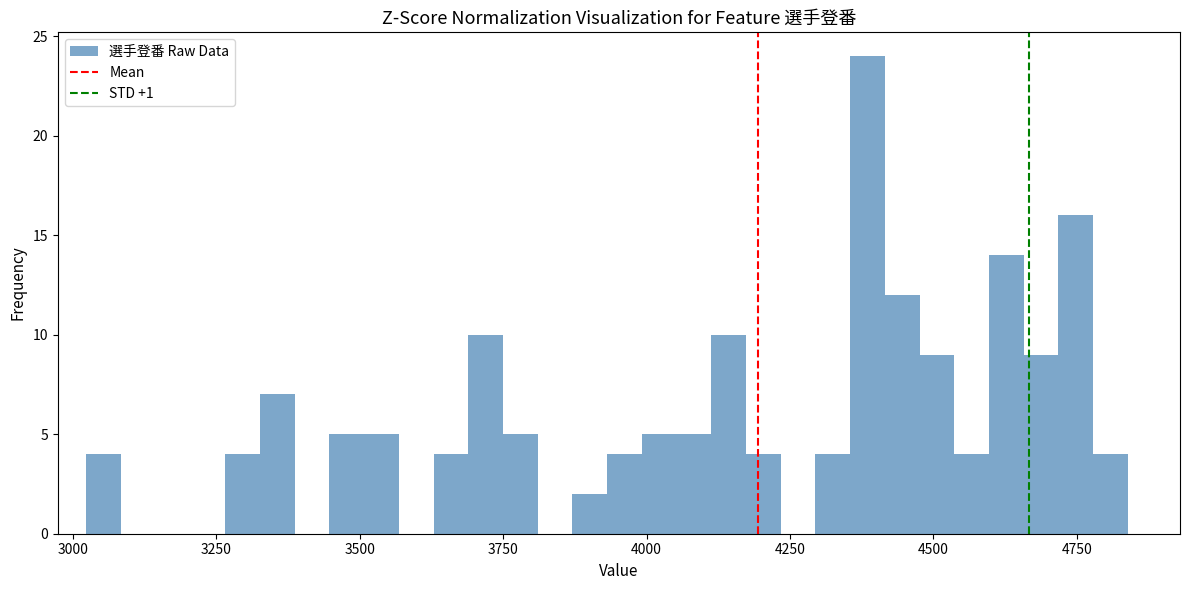

Around what value on the x-axis is the tallest bar? Give the approximate position of its centre, as read against the axis.

4400